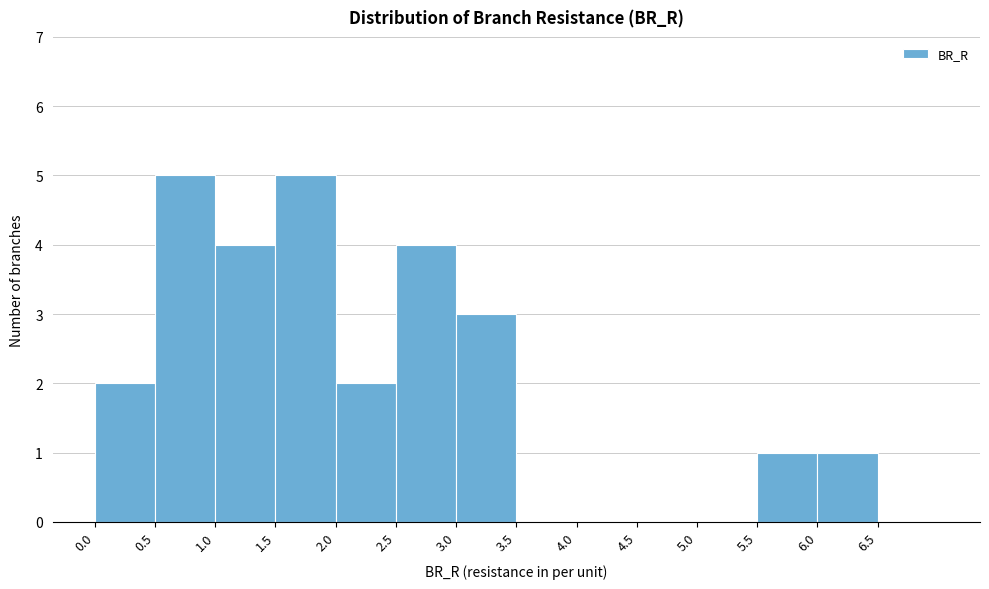

Reading left to right, list every bar in this chart as the range it spans on the x-axis followed by its height. The values are not printed on the chart, so give them approximately, as read against the axis.

0.0 to 0.5: 2
0.5 to 1.0: 5
1.0 to 1.5: 4
1.5 to 2.0: 5
2.0 to 2.5: 2
2.5 to 3.0: 4
3.0 to 3.5: 3
3.5 to 4.0: 0
4.0 to 4.5: 0
4.5 to 5.0: 0
5.0 to 5.5: 0
5.5 to 6.0: 1
6.0 to 6.5: 1
6.5 to 7.0: 0